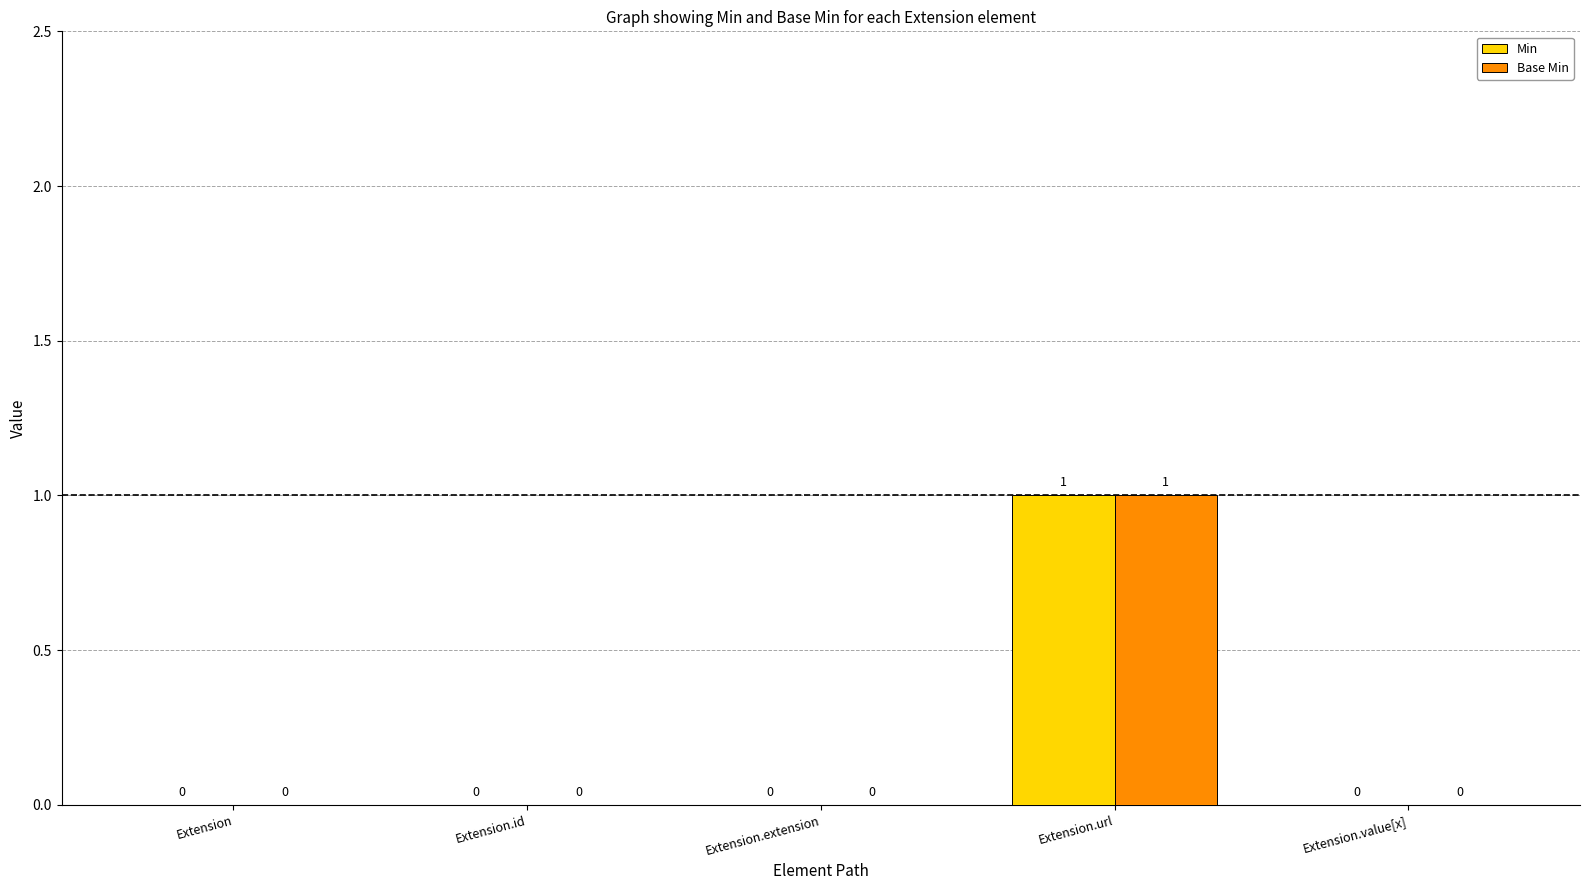

The Min series shows 0 at Extension. True or false?

True